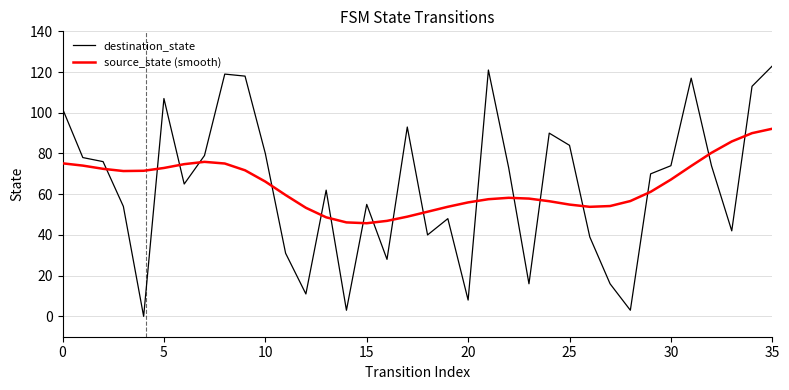

Which series has the largest range (max minus min)?

destination_state